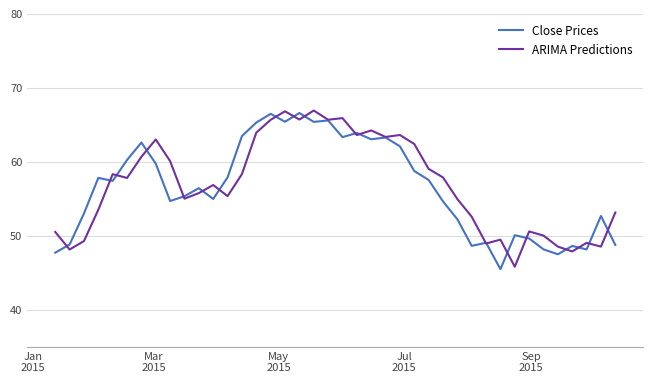

What is the maximum value shown in the chart?

66.9